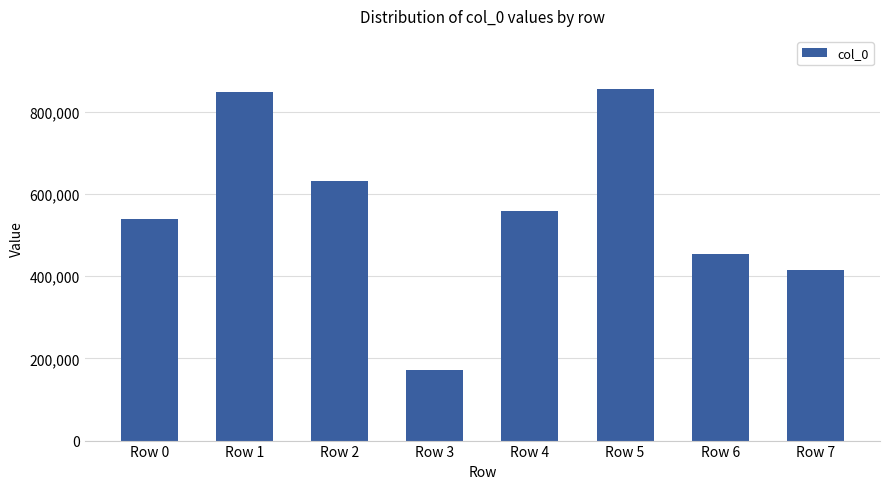

True or false: the data shows 371091 at Row 5.

False